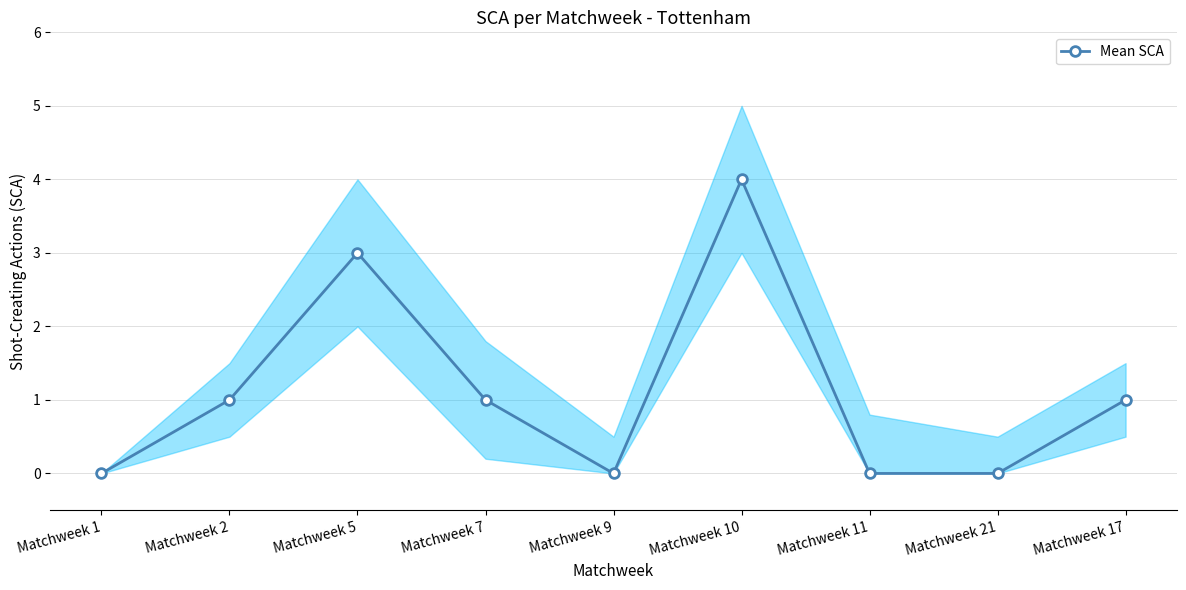

The chart shows a value of 1 at Matchweek 2. True or false?

True